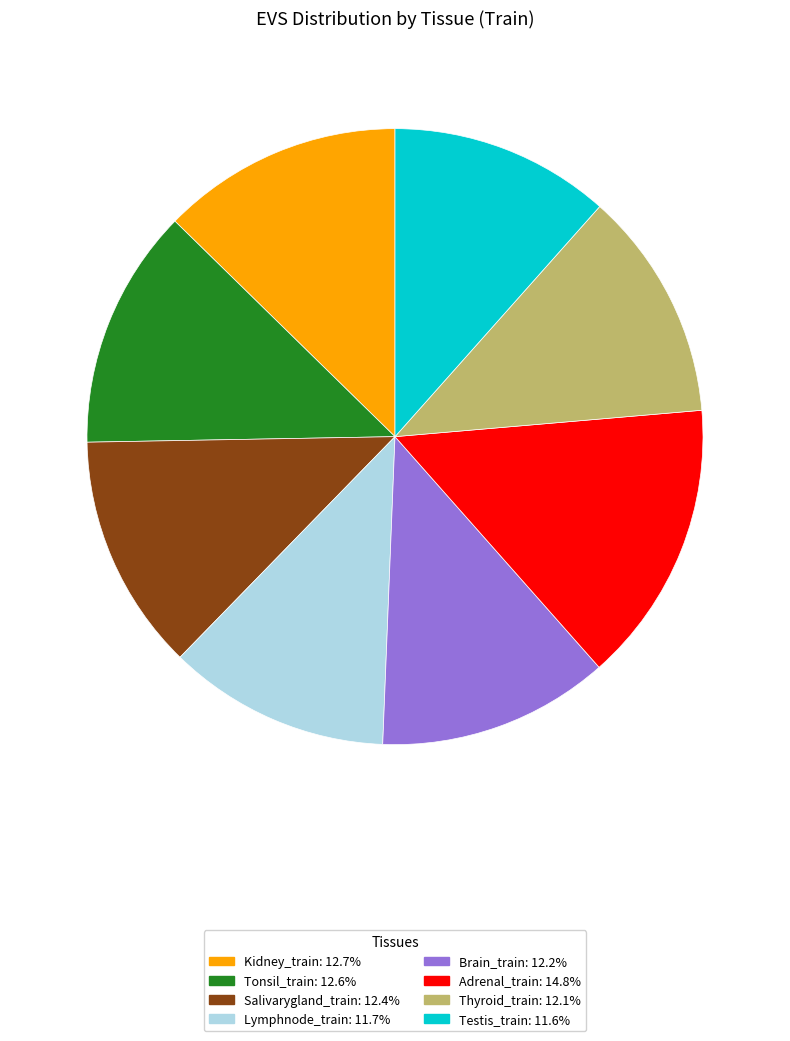

Combined, do Thyroid_train and Lymphnode_train account for over 50%?

No